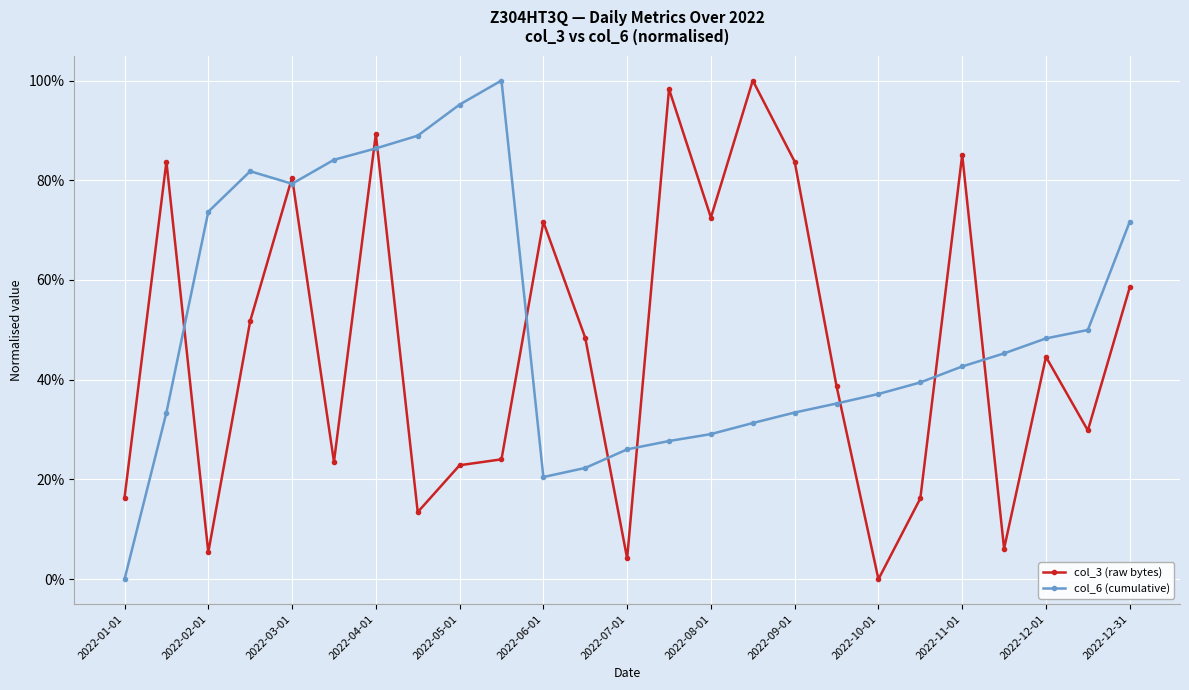

True or false: col_3 (raw bytes) and col_6 (cumulative) intersect in this chart.

True